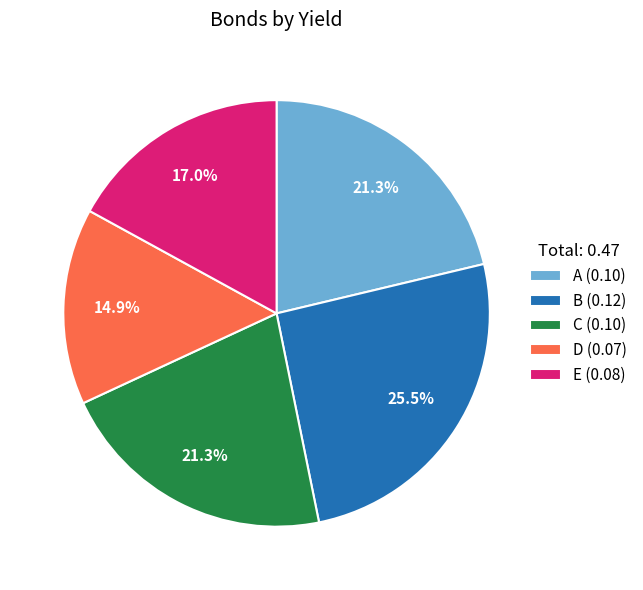

Does any single category account for the majority?

No